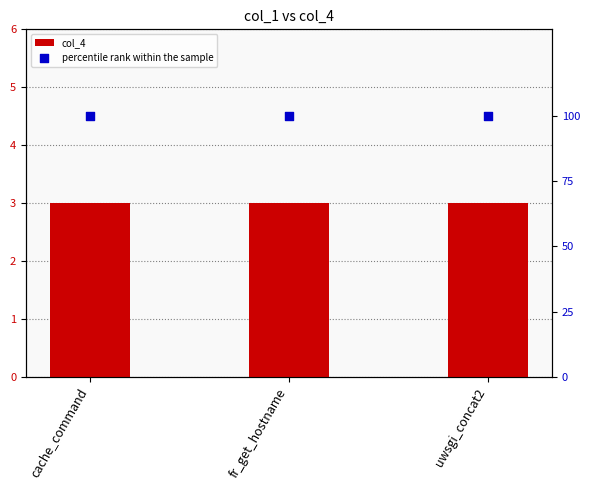

What is the total value across all series at cache_command?

103